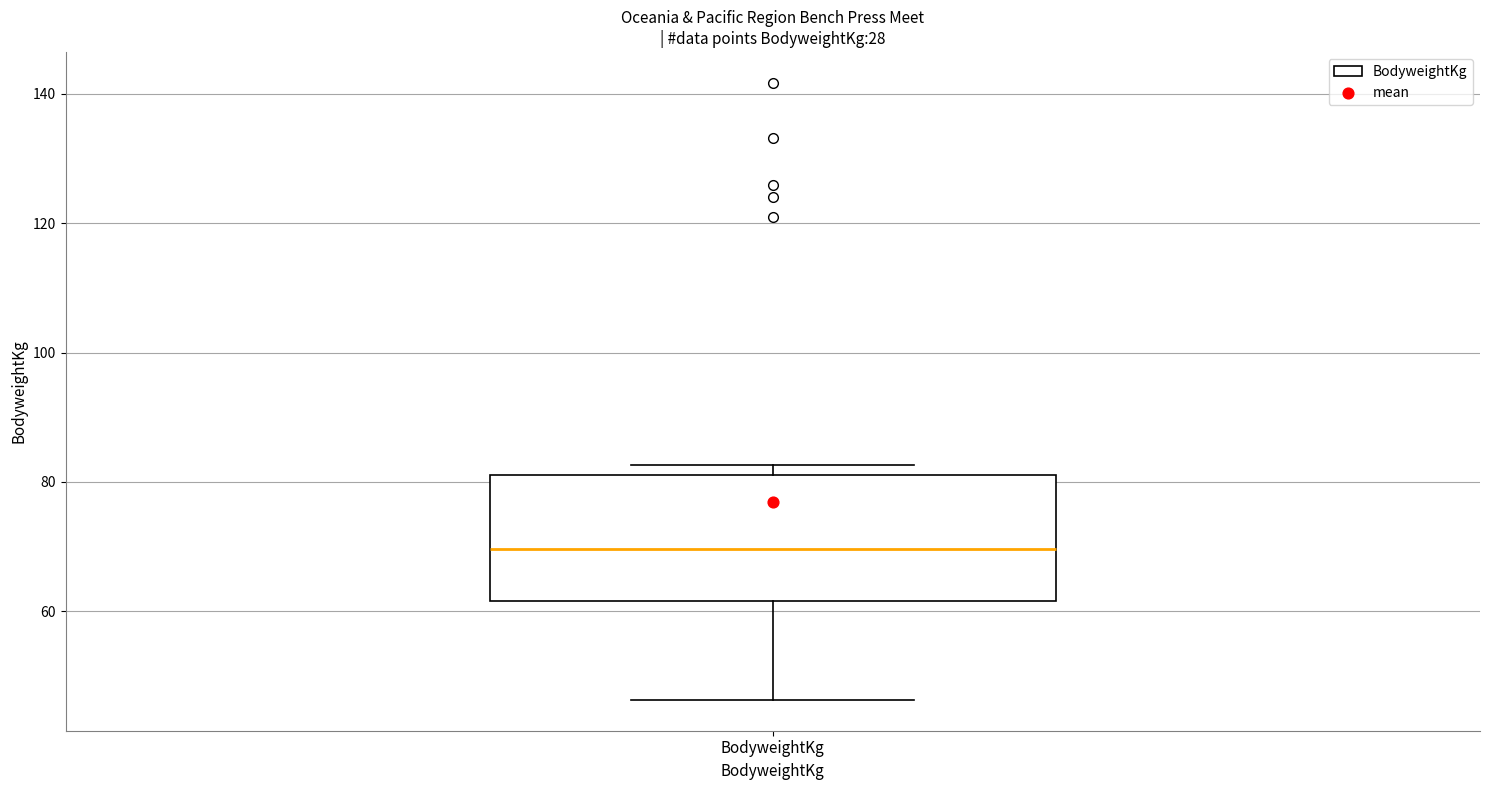

Where is the upper edge of the box for BodyweightKg on the y-axis? The values are not printed on the chart, so give them approximately, as read against the axis.

82